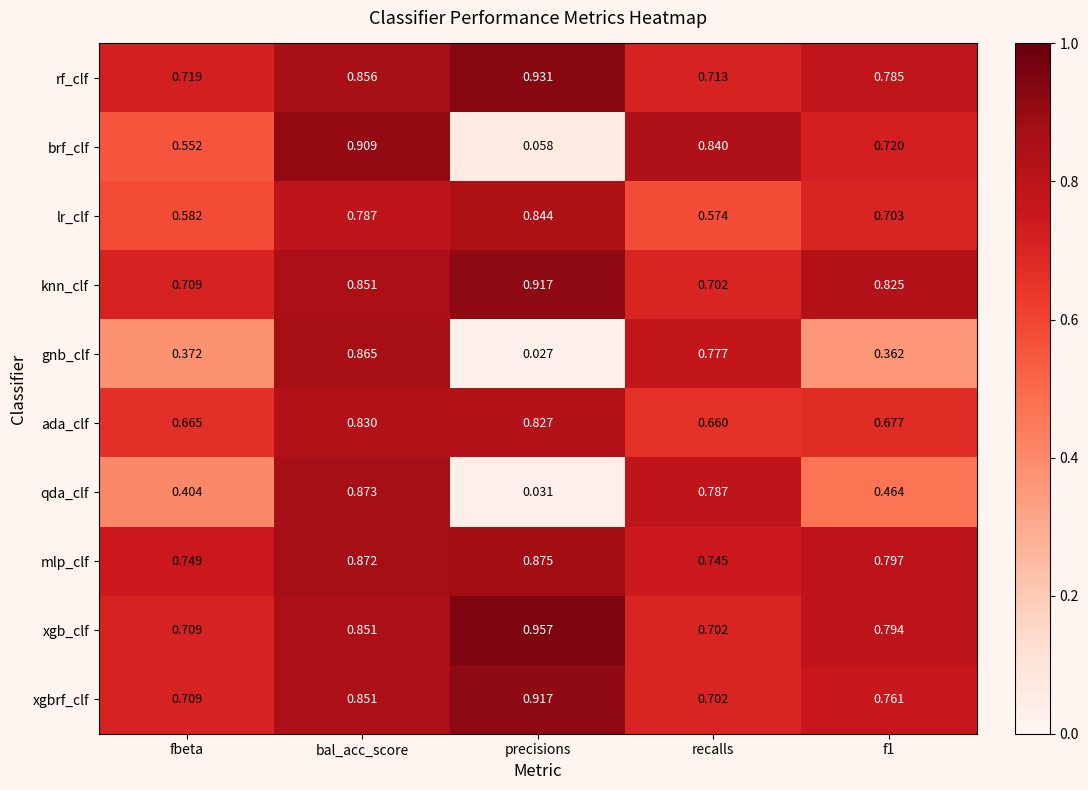

Which series has the largest range (max minus min)?

brf_clf